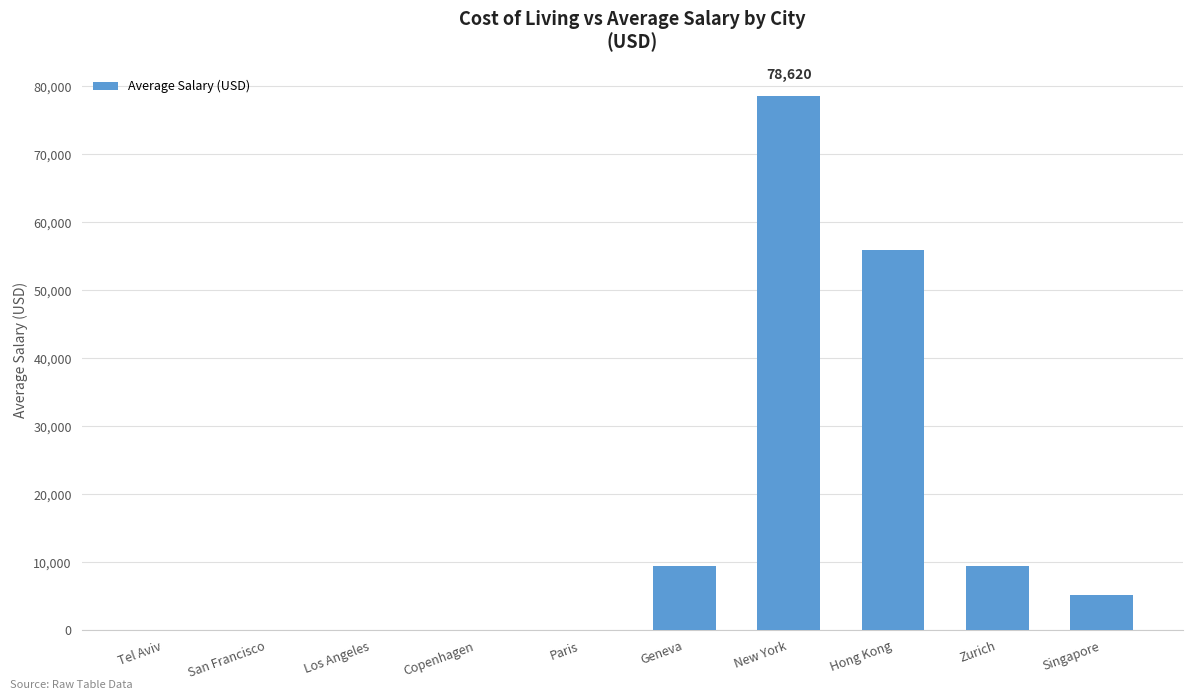

What is the greatest value displayed?

78620.0